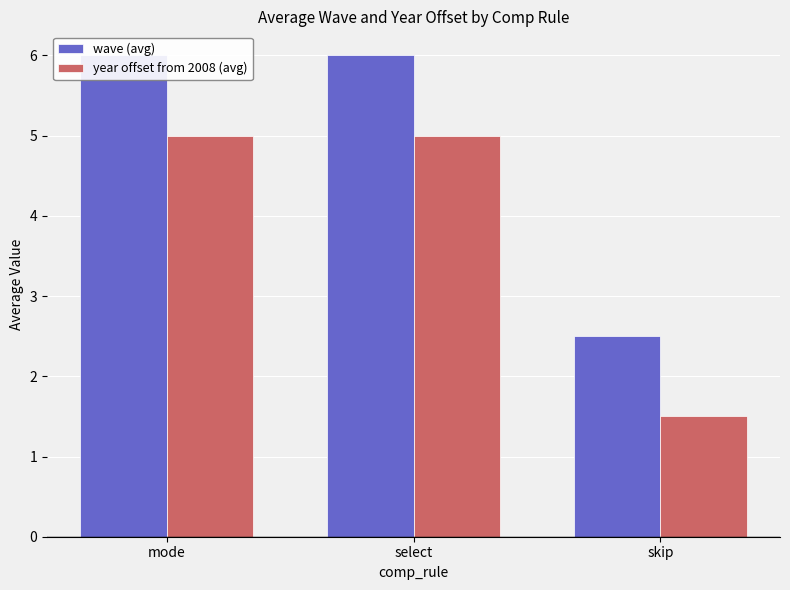

Is the value of wave (avg) at skip greater than the value of year offset from 2008 (avg) at select?

No